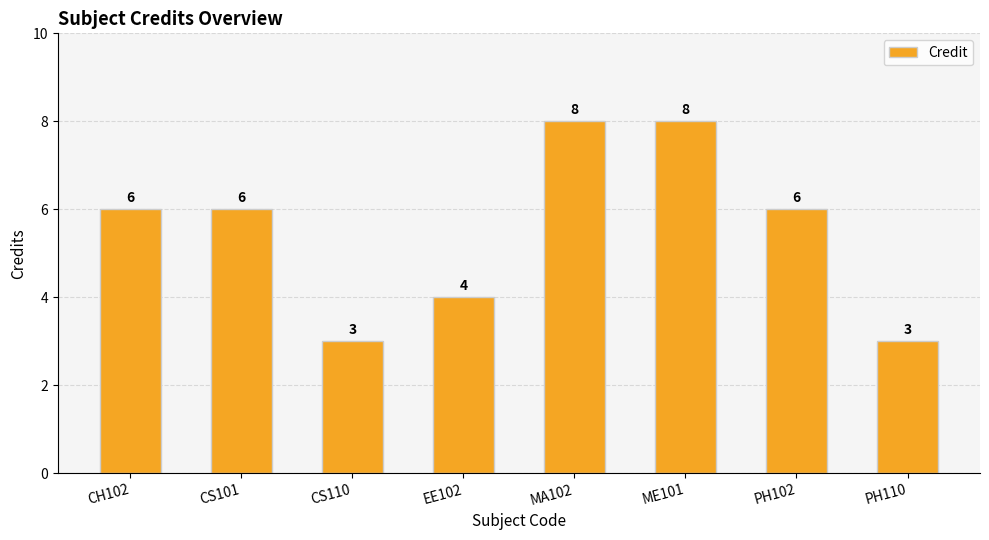

How many categories are shown in the chart?

8